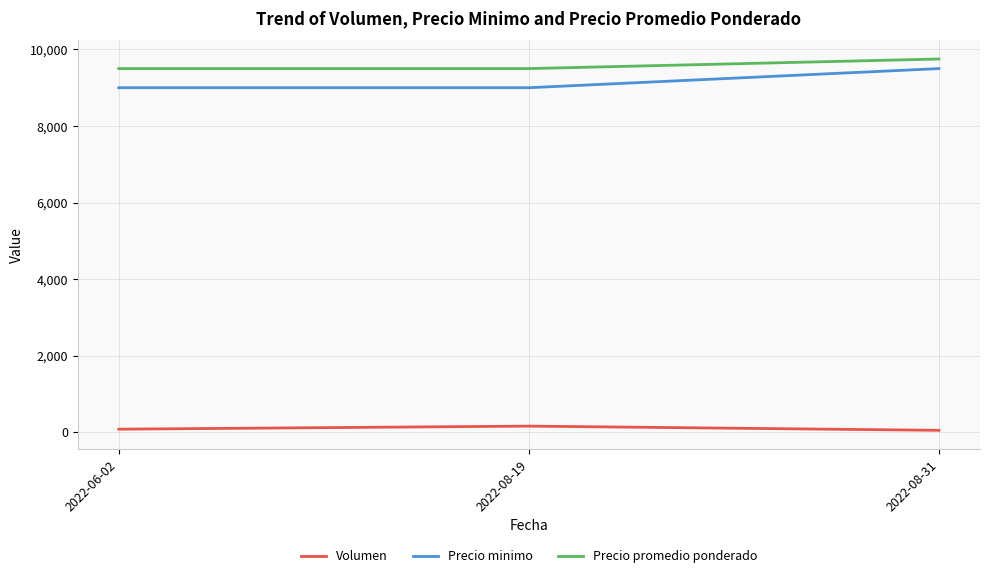

Rank the series at 2022-08-19 from lowest to highest value.

Volumen, Precio minimo, Precio promedio ponderado